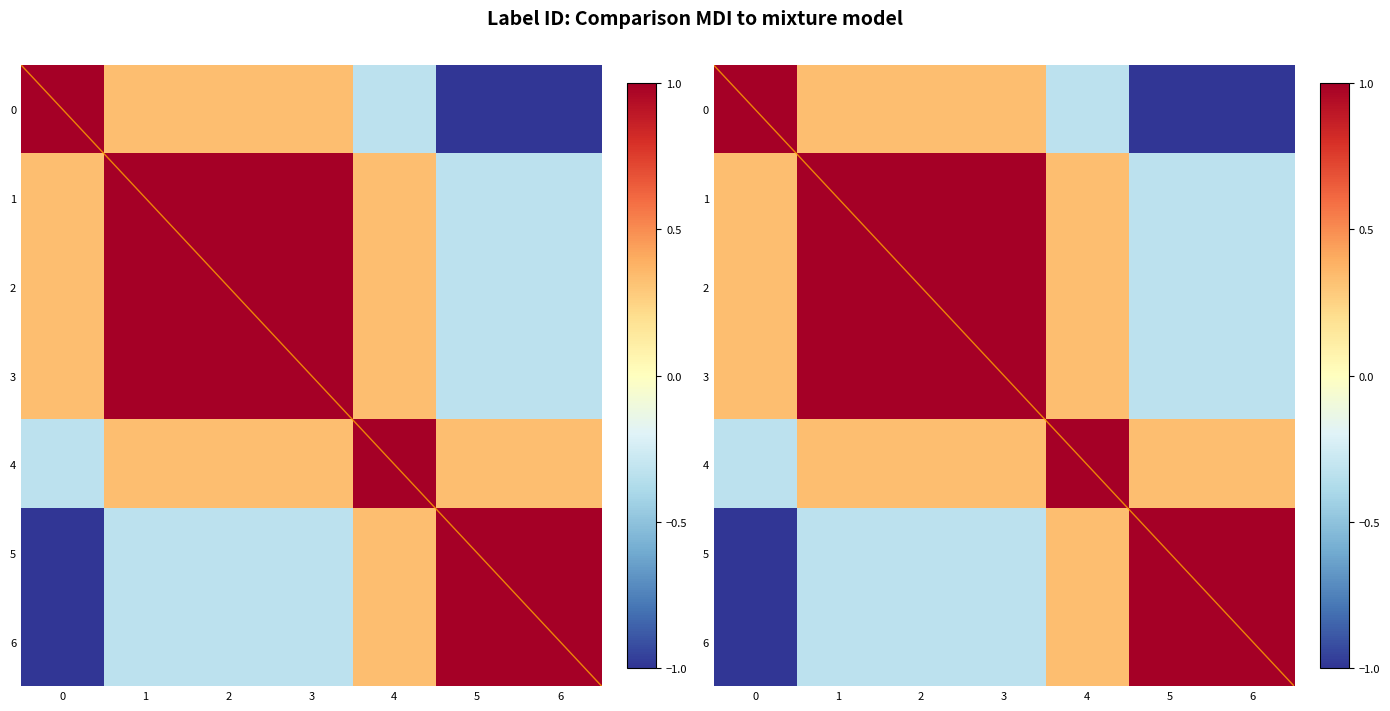

True or false: 1 has a value of 0.6 at 1.

False